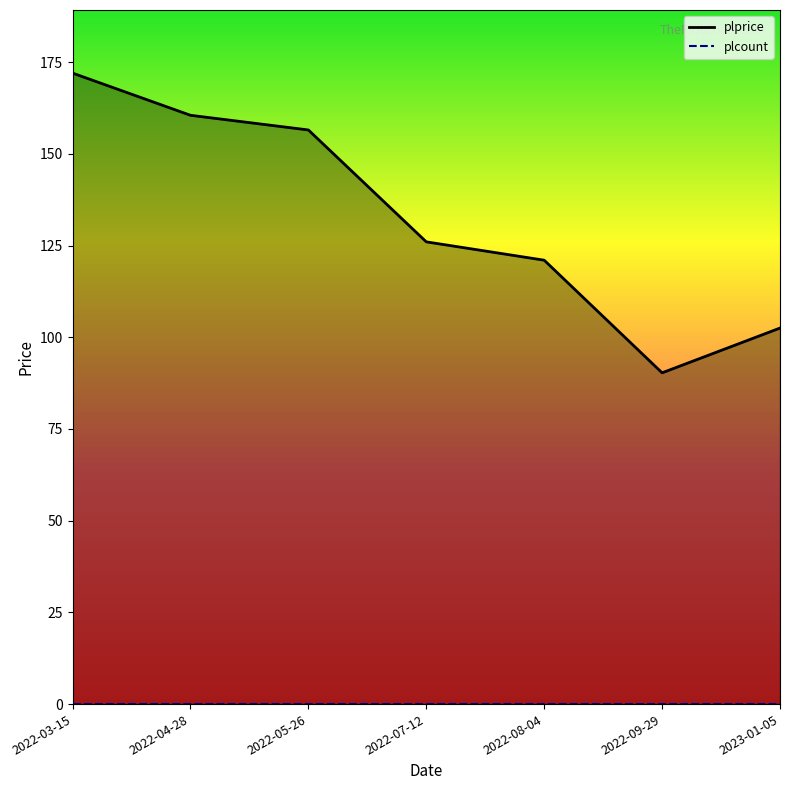

Which series has the largest range (max minus min)?

plprice